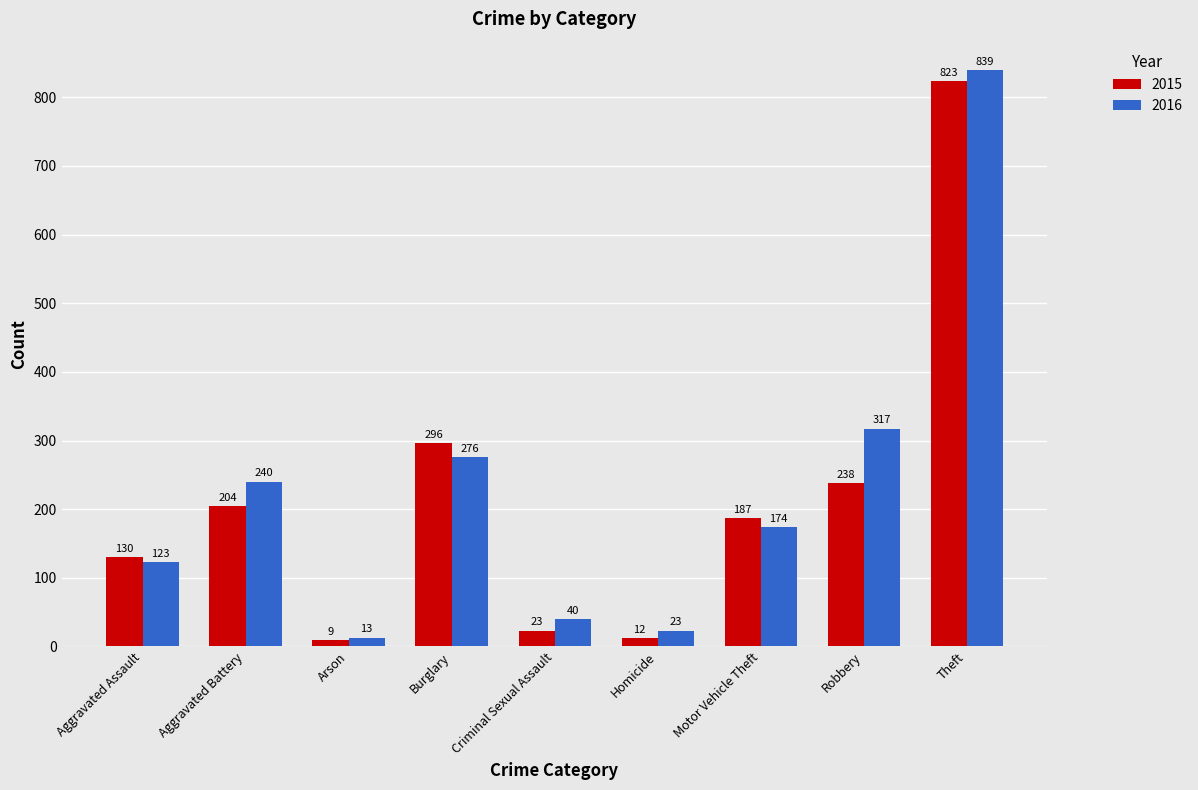

Reading left to right, list all the values displayed in this chart.

2015: Aggravated Assault=130	Aggravated Battery=204	Arson=9	Burglary=296	Criminal Sexual Assault=23	Homicide=12	Motor Vehicle Theft=187	Robbery=238	Theft=823
2016: Aggravated Assault=123	Aggravated Battery=240	Arson=13	Burglary=276	Criminal Sexual Assault=40	Homicide=23	Motor Vehicle Theft=174	Robbery=317	Theft=839